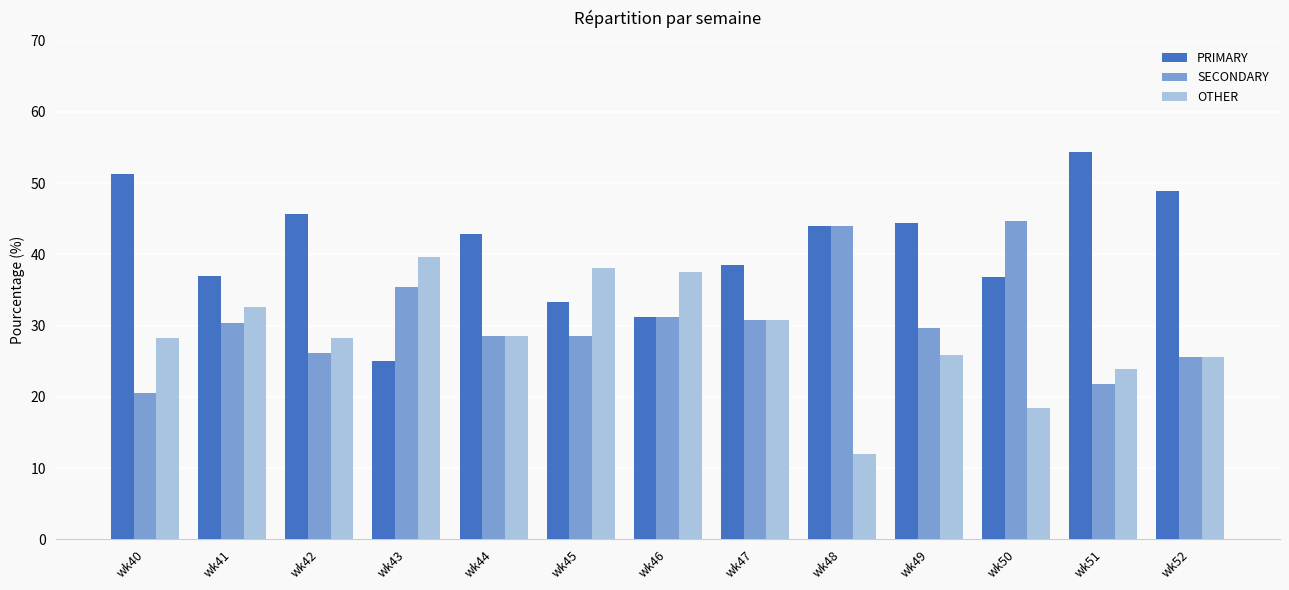

What is the sum of all OTHER values?

369.4